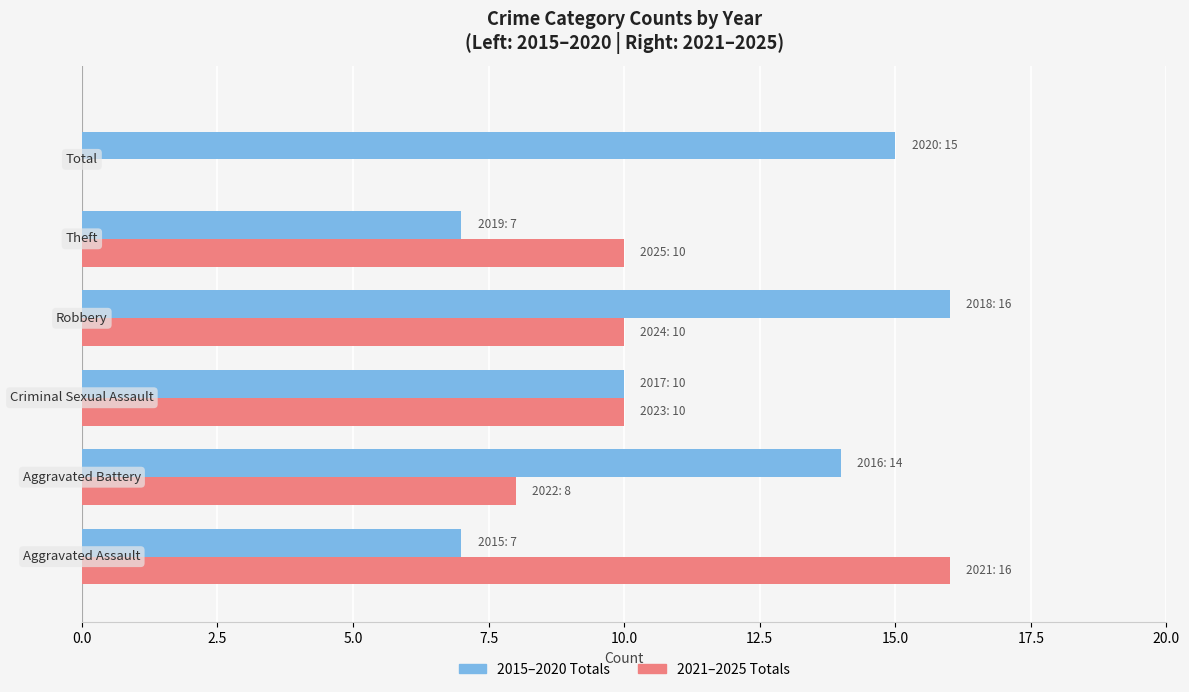

What is the greatest value displayed?

16